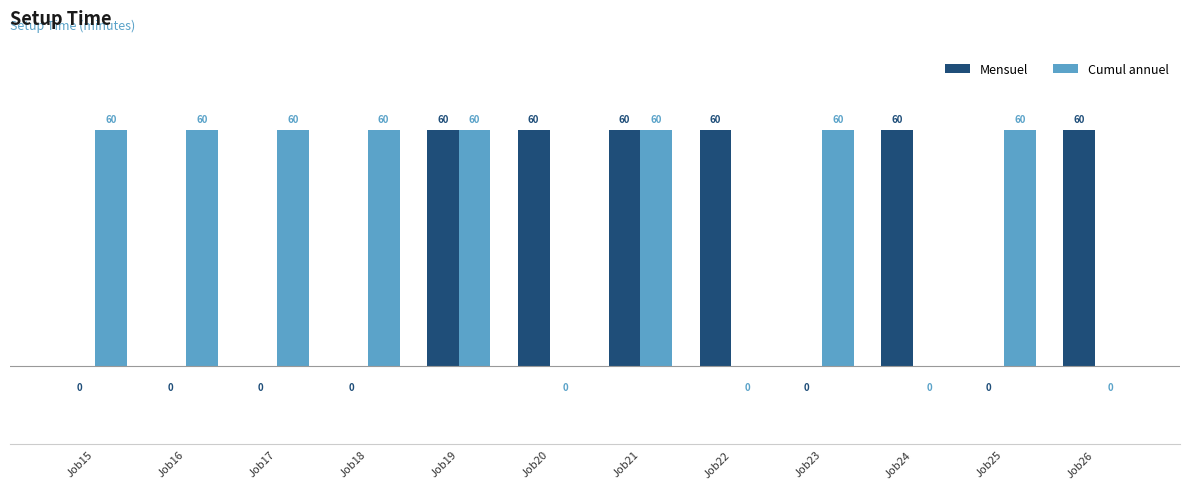

What is the sum of all Mensuel values?

360